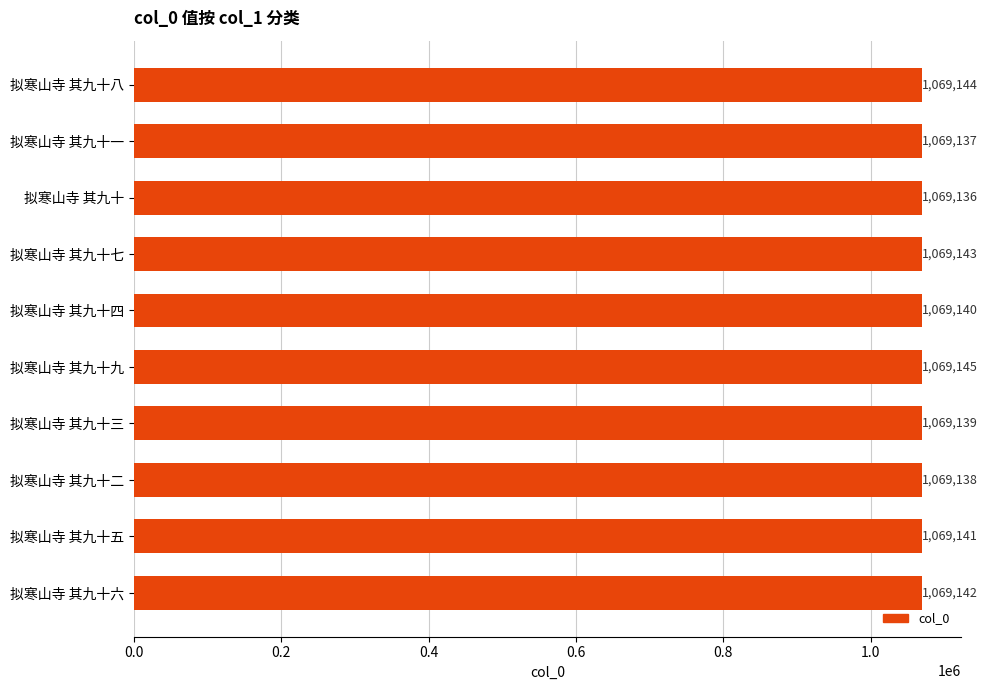

What is the minimum value shown in the chart?

1069136